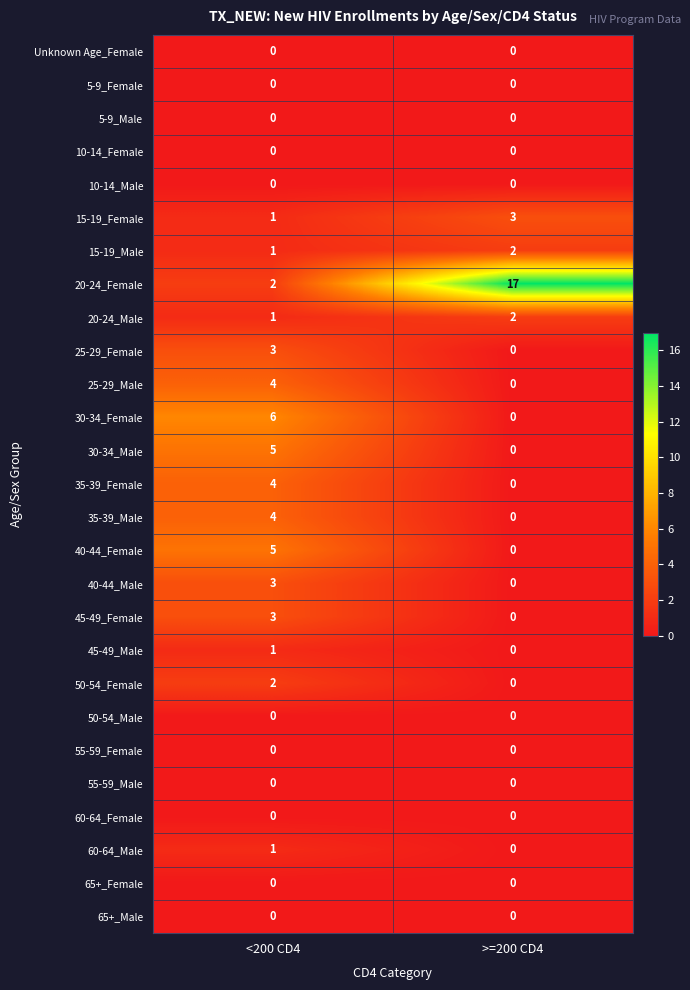

What is the spread (max minus min) of values at <200 CD4?

6